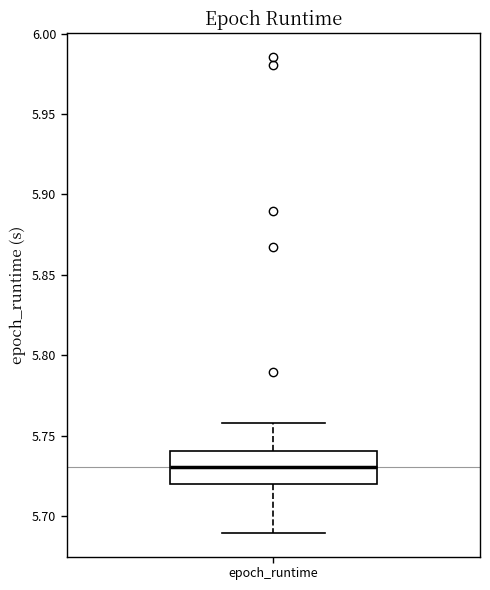

Read this box plot against the y-axis: the position of the median line, the range covered by the box, and the ends of both whiskers. The values are not printed on the chart, so give them approximately, as read against the axis.

median 5.73, box 5.72 to 5.74, whiskers 5.69 to 5.76